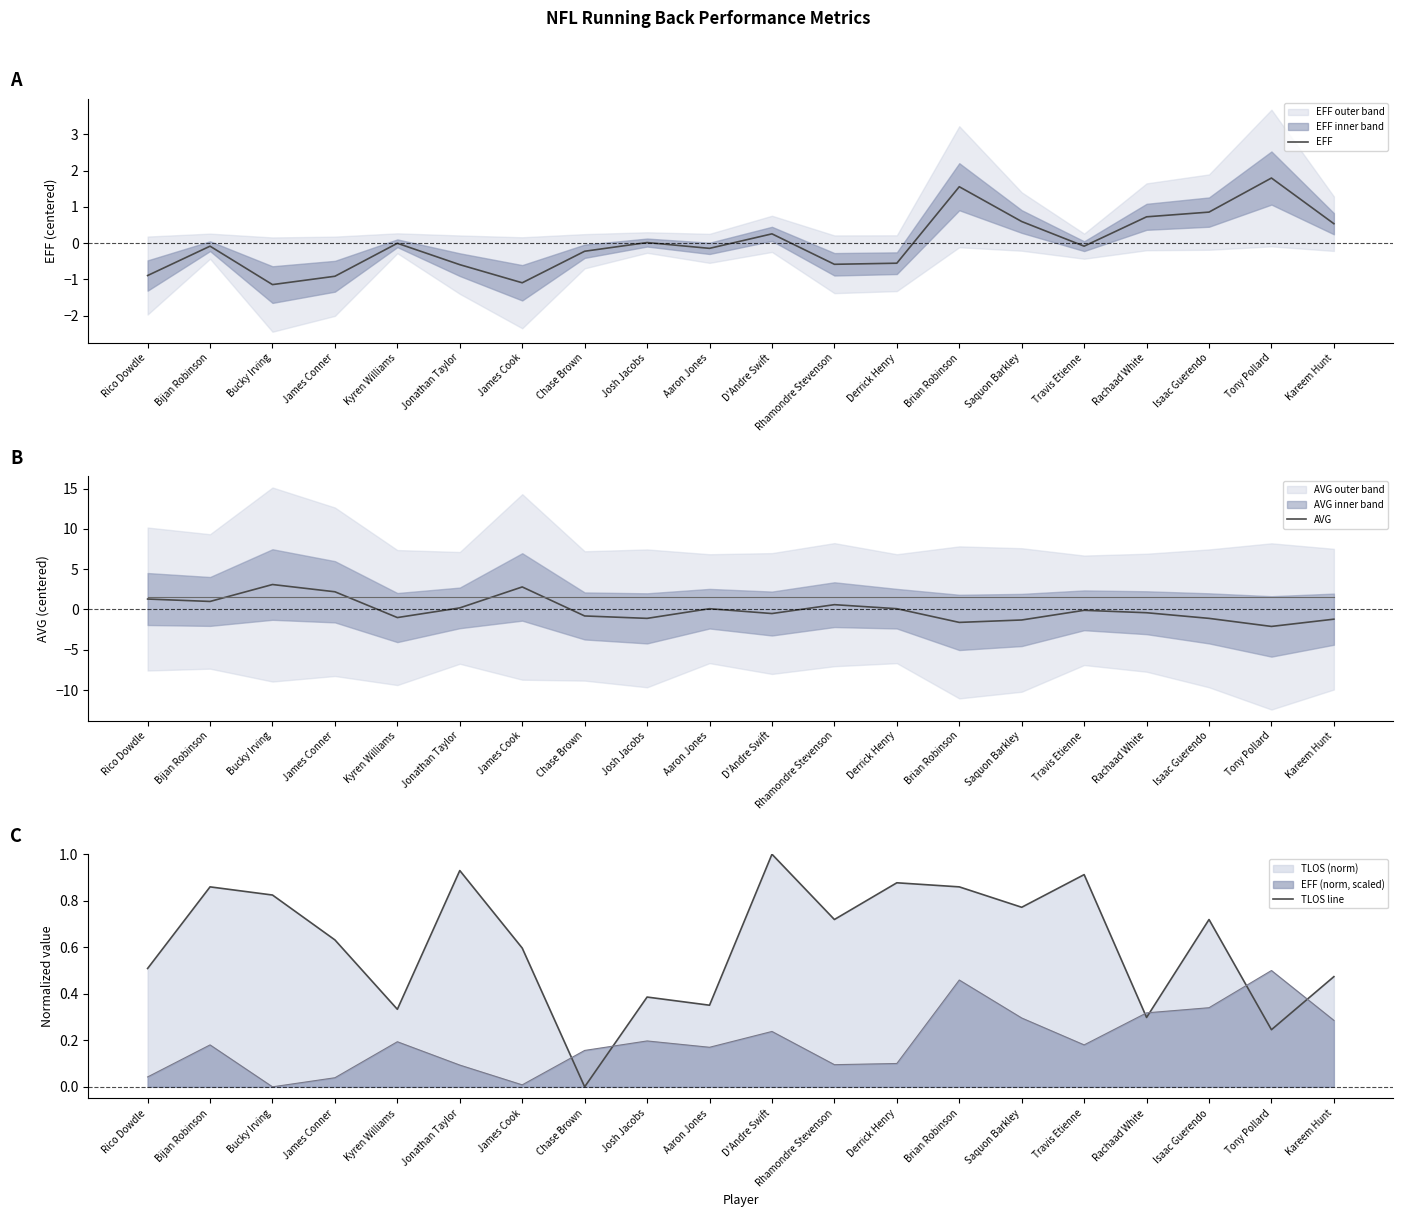

Which series has the widest spread of values?

AVG